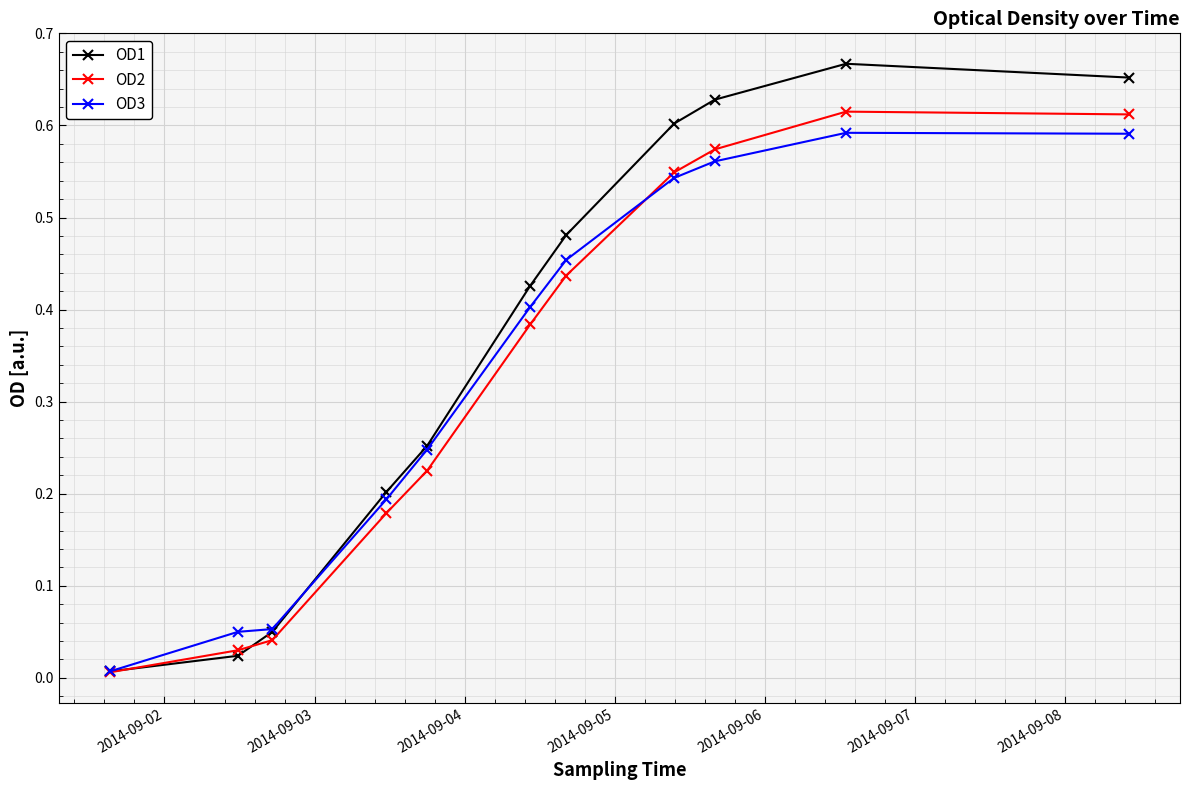

In OD1, how many points are higher than both neighbors (excluding endpoints)?

1